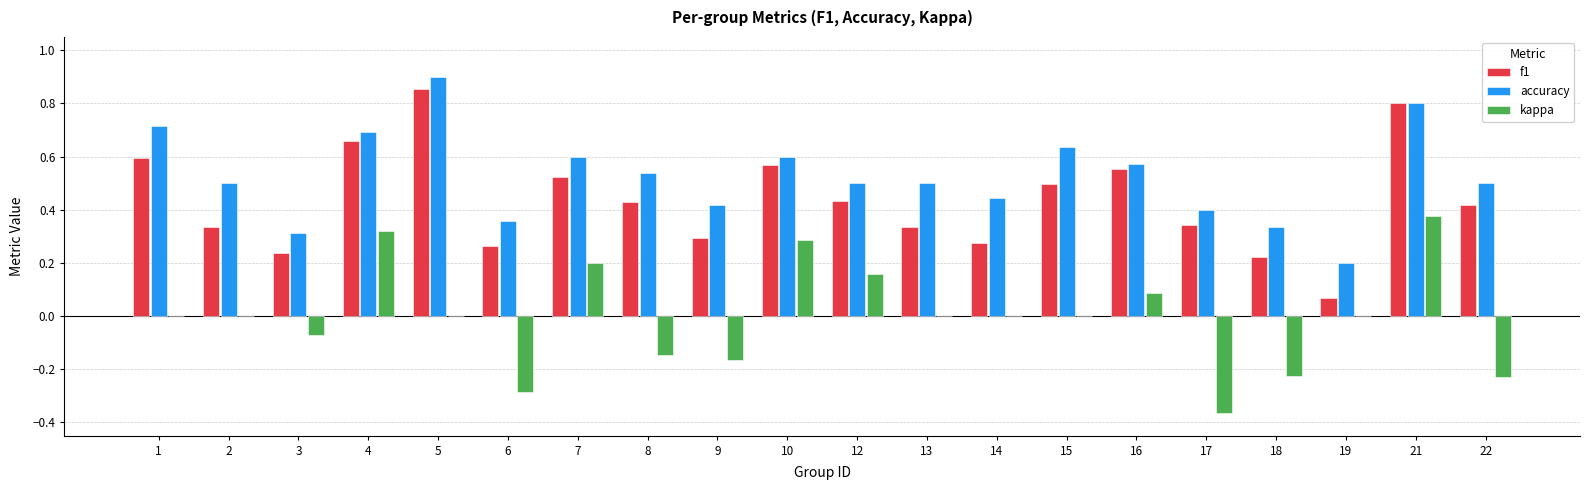

True or false: kappa has a value of -0.2 at 8.

False